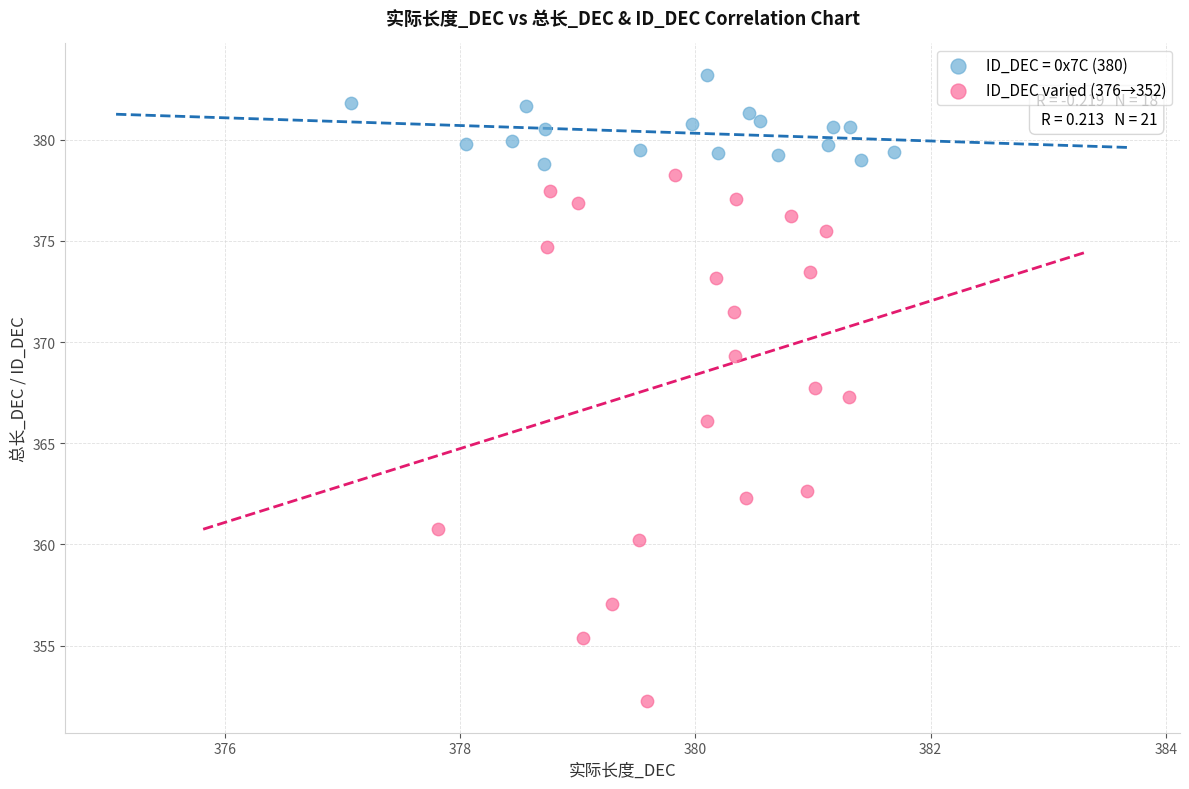

Which series reaches the minimum Y coordinate?

ID_DEC varied (376→352)